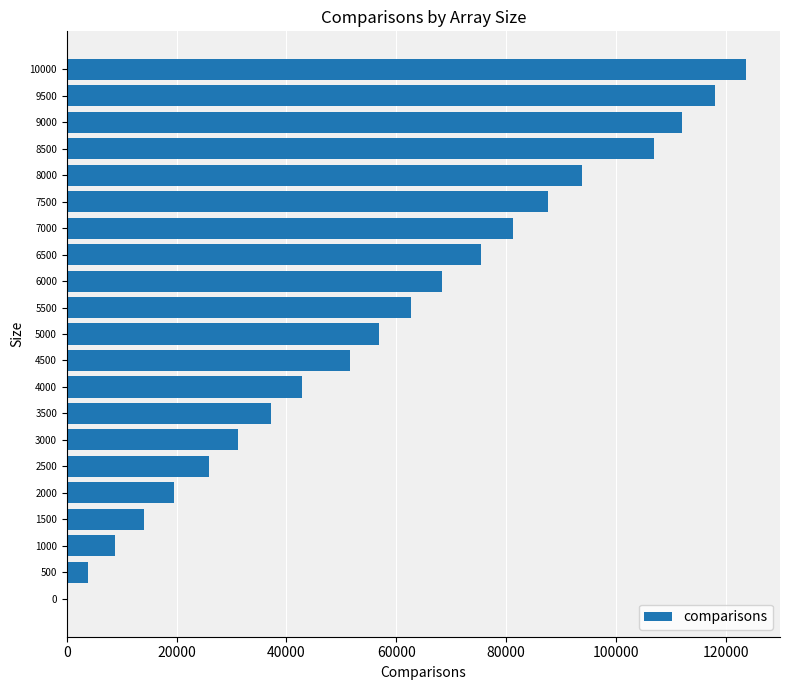

True or false: the data shows 70467.2 at 8500.

False